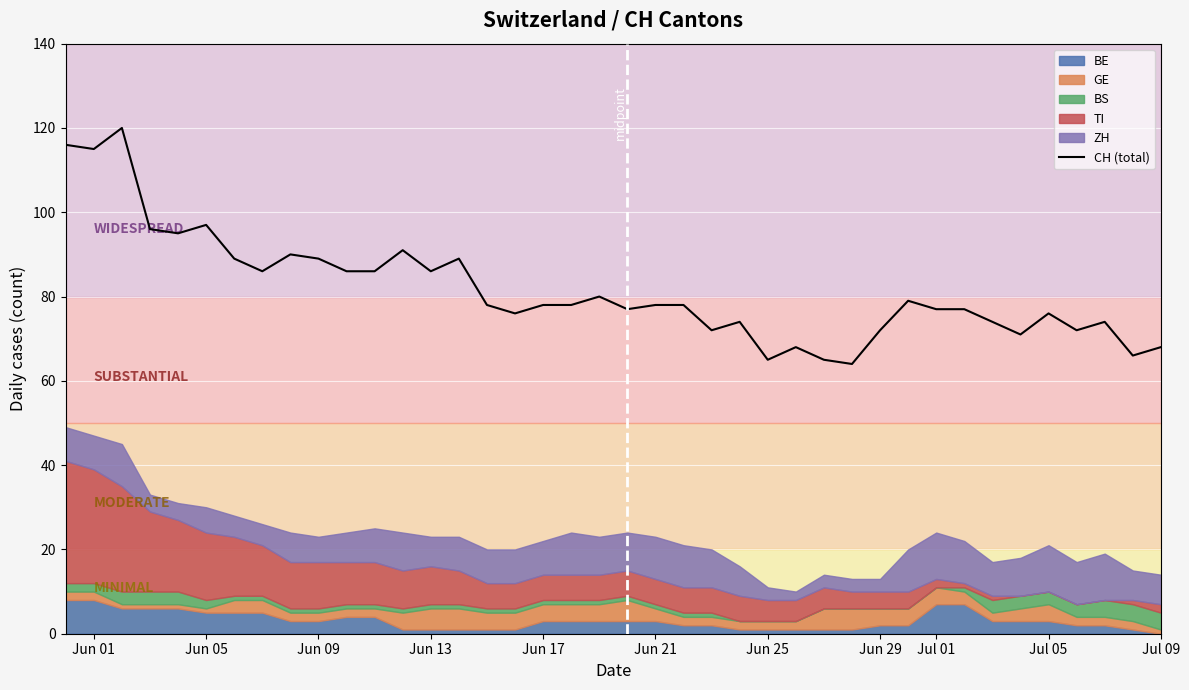

What is the minimum value for CH (total)?

64